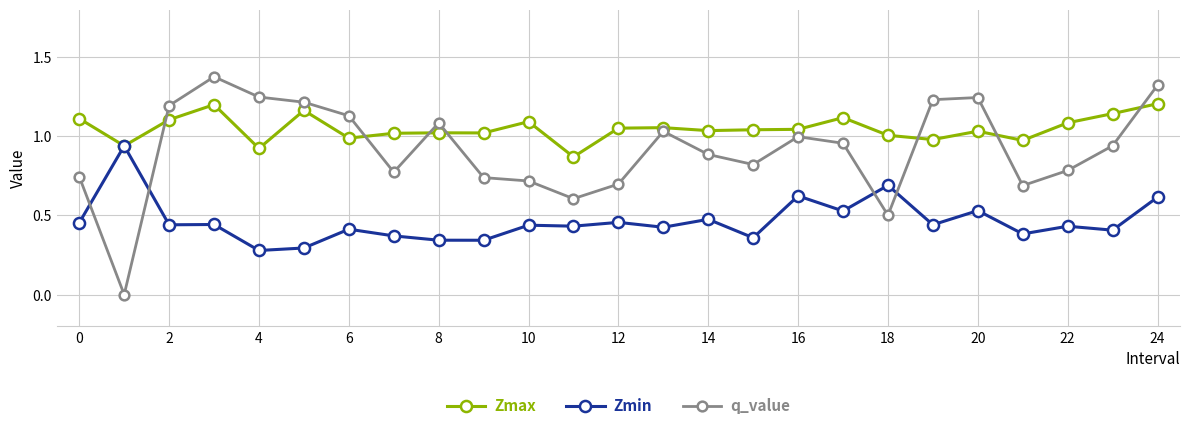

How many interior local valleys does the q_value series have?

6